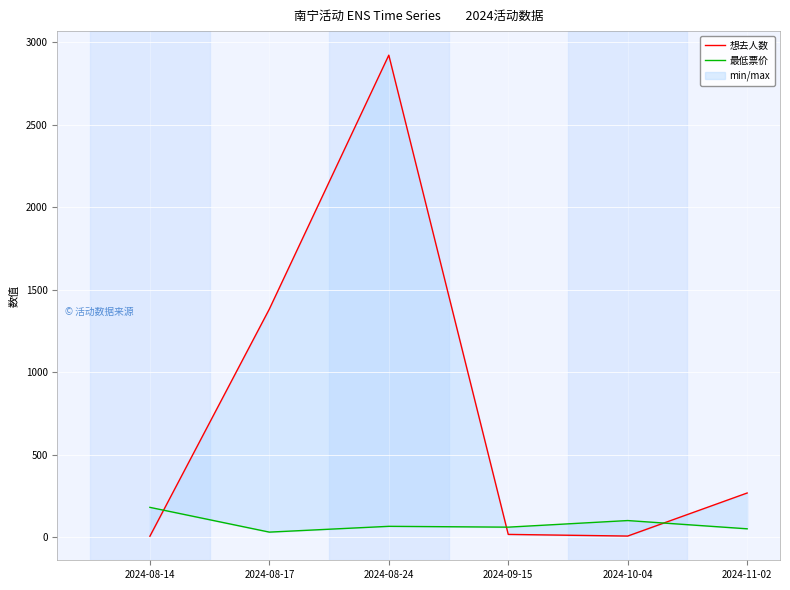

How many lines are shown in the chart?

2